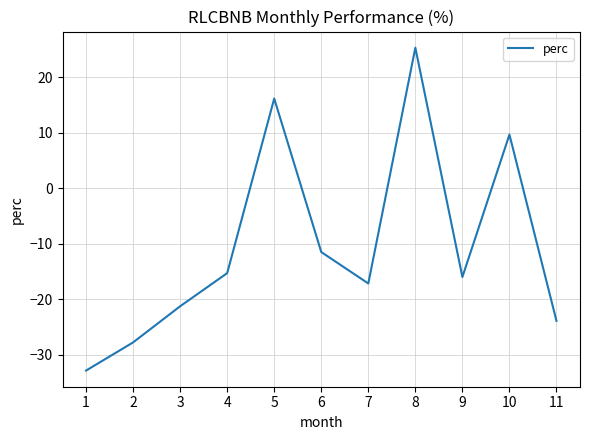

How many values are above zero?

3